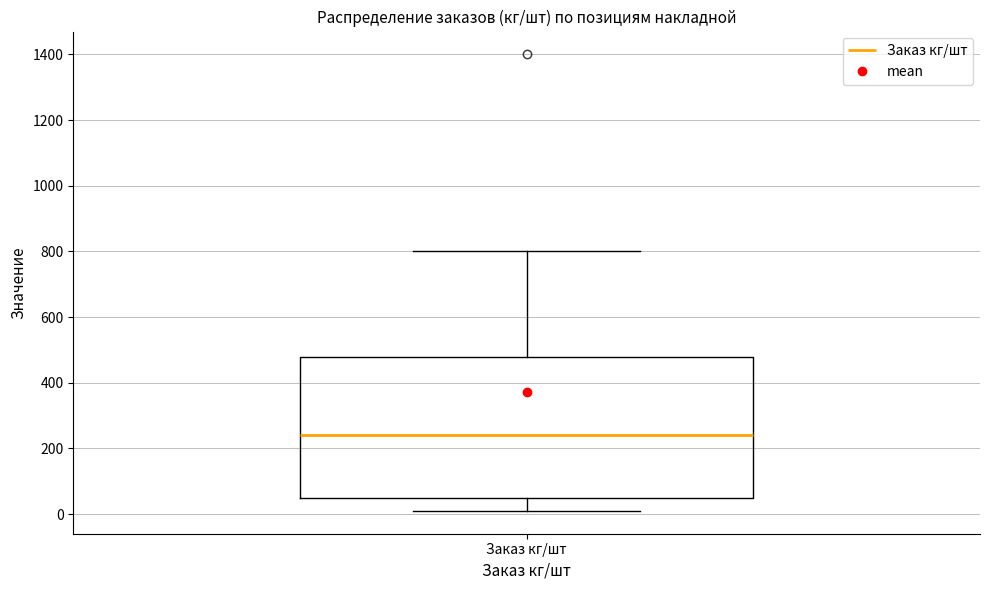

Read this box plot against the y-axis: the position of the median line, the range covered by the box, and the ends of both whiskers. The values are not printed on the chart, so give them approximately, as read against the axis.

median 240, box 60 to 480, whiskers 20 to 800